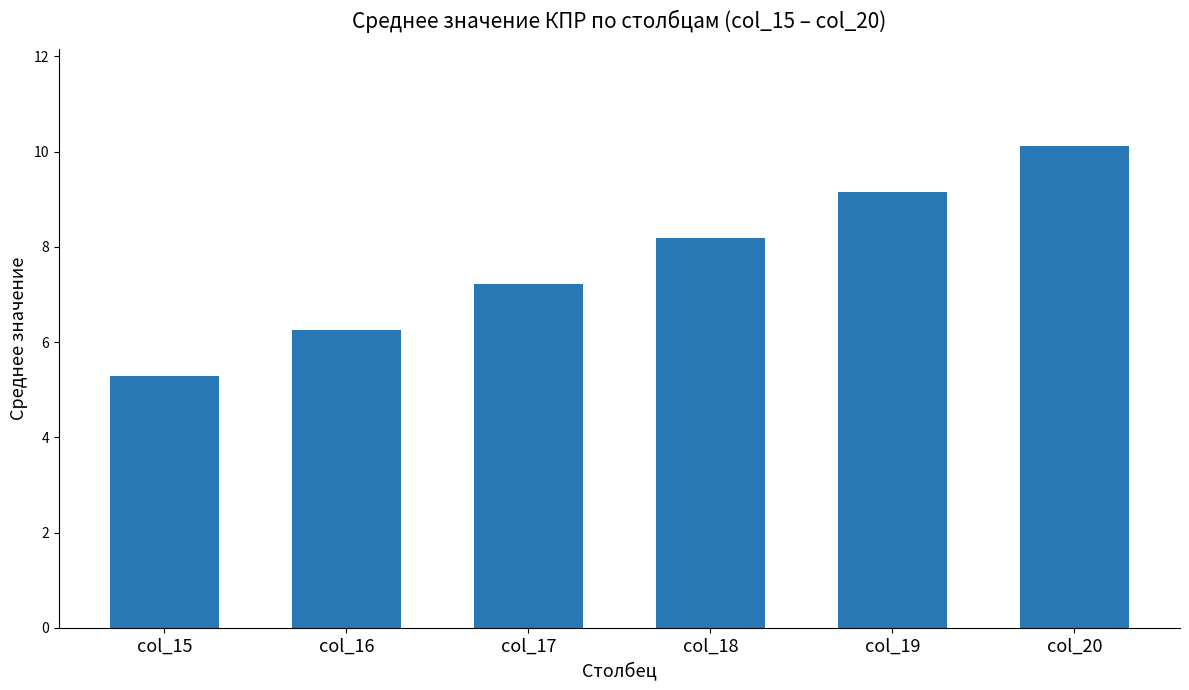

What is the value of the 5th bar from the left?

9.2